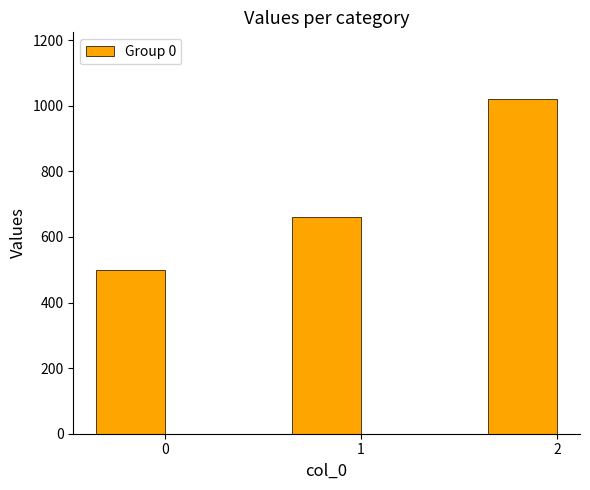

What is the ratio of the value at 2 to the value at 0?

2.0